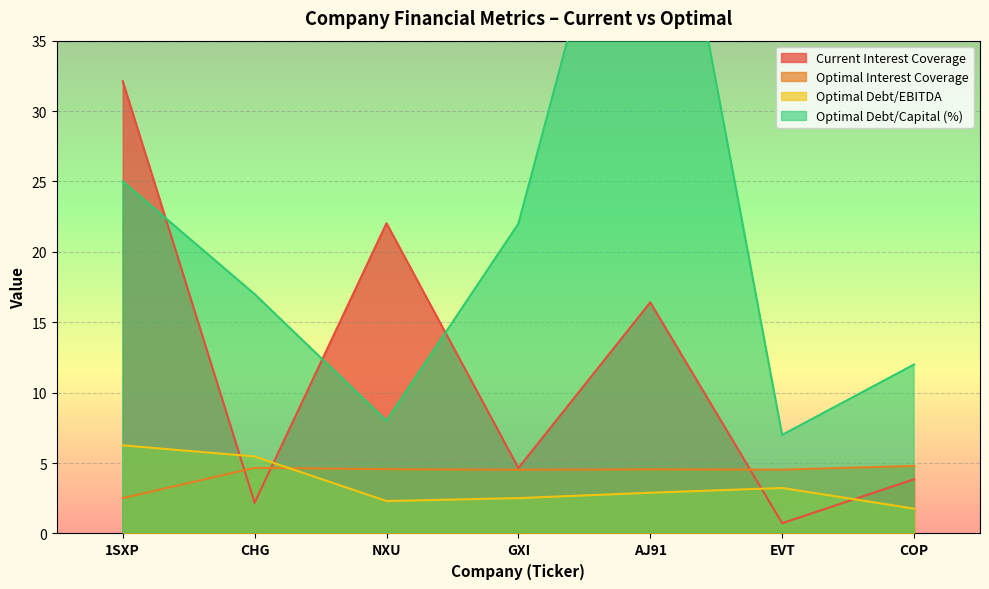

Which series has the largest range (max minus min)?

optimal_debt_capital